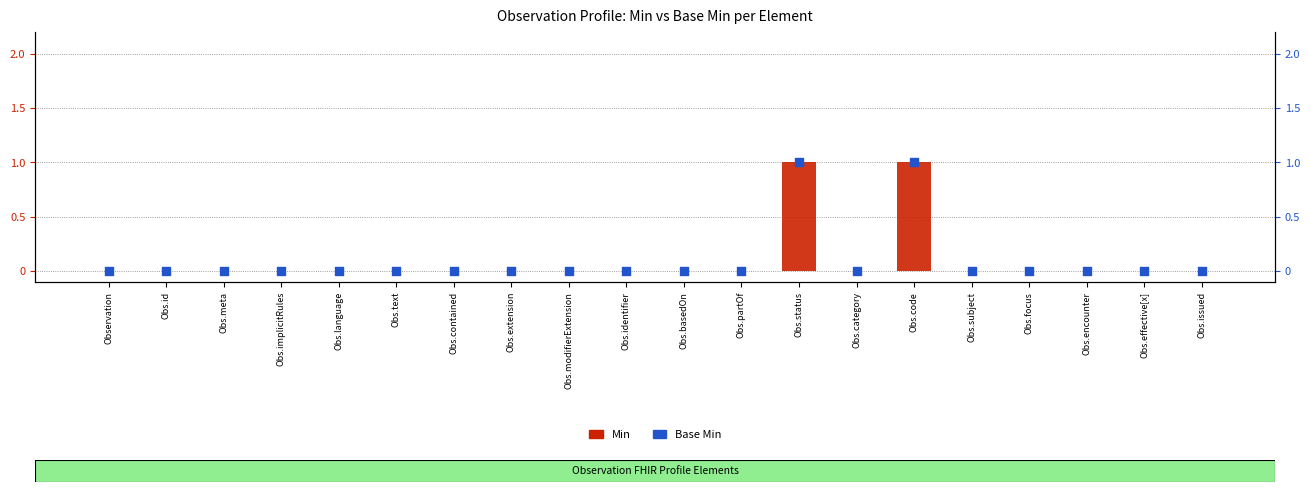

Which series contains the highest Y value?

Min